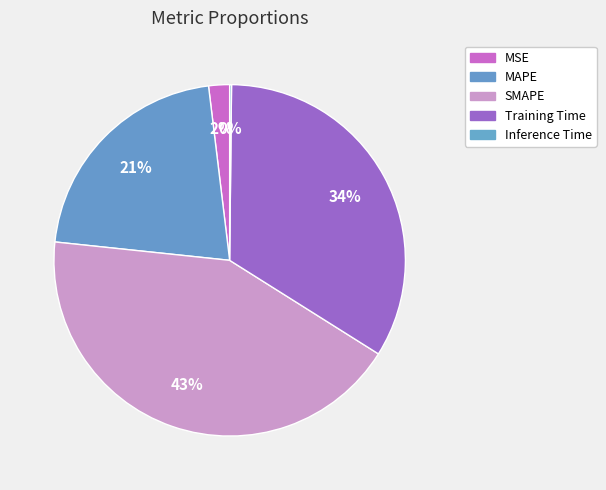

How many segments does this pie chart have?

5